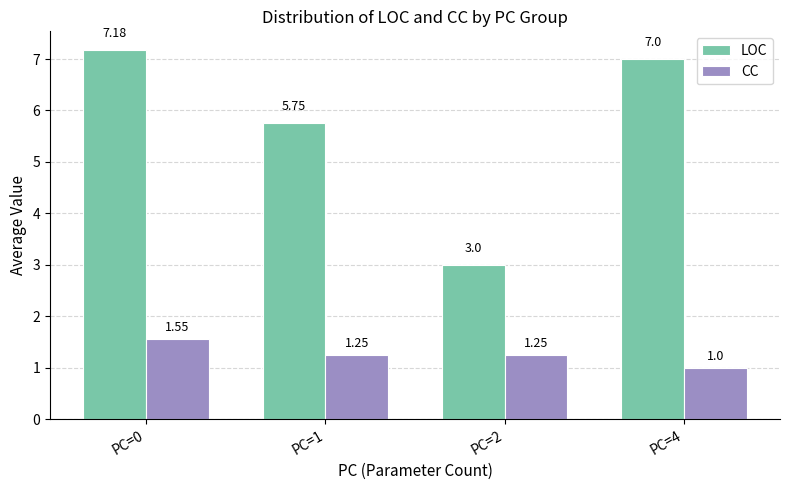

Between PC=0 and PC=1, which series saw the biggest shift?

LOC